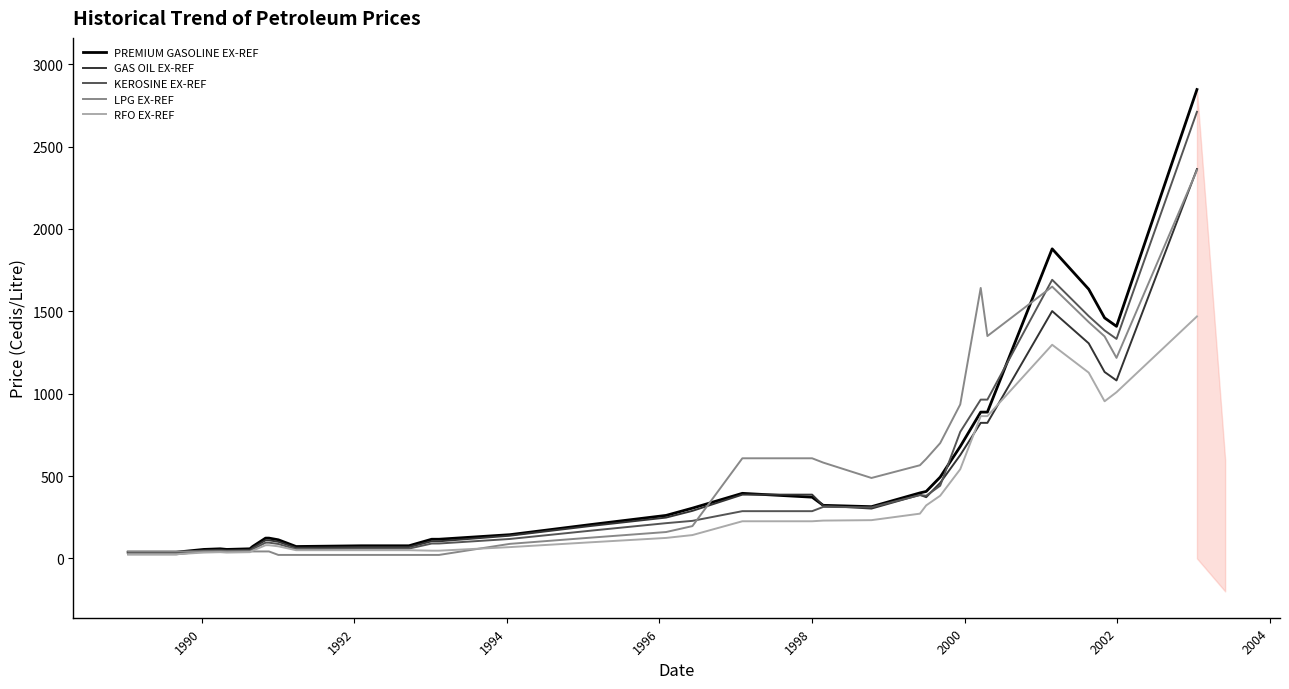

What is the highest value of the PREMIUM GASOLINE EX-REF series?

2846.5